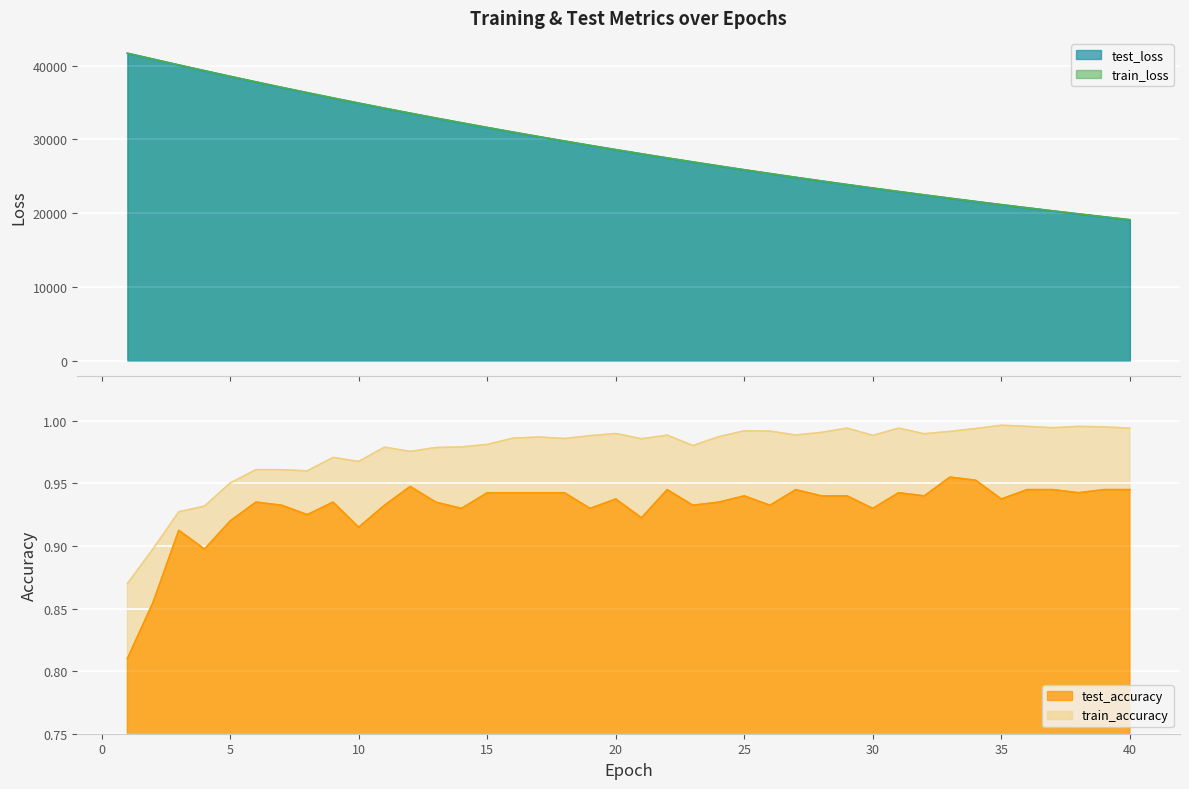

Reading left to right, what are all the values shown in this chart?

test_loss: 41701.1	40904.8	40110.3	39332.8	38564.6	37810.7	37072.0	36345.9	35632.0	34932.6	34245.1	33570.7	32910.1	32261.6	31624.7	31000.1	30387.2	29786.4	29196.2	28617.7	28050.1	27493.3	26947.9	26411.7	25885.9	25370.5	24864.5	24368.5	23881.6	23404.6	22935.9	22476.4	22025.5	21583.7	21150.0	20724.5	20307.5	19897.8	19496.3	19102.4
train_loss: 41696.6	40899.0	40106.9	39328.7	38561.4	37808.0	37068.7	36342.6	35629.3	34929.6	34242.4	33568.5	32907.3	32258.7	31622.1	30997.5	30384.8	29783.7	29194.0	28615.5	28048.0	27491.4	26945.4	26409.5	25883.9	25368.4	24862.8	24366.7	23880.0	23402.7	22934.3	22475.0	22024.3	21582.2	21148.6	20723.2	20306.0	19896.6	19495.1	19101.2
test_accuracy: 0.8	0.9	0.9	0.9	0.9	0.9	0.9	0.9	0.9	0.9	0.9	0.9	0.9	0.9	0.9	0.9	0.9	0.9	0.9	0.9	0.9	0.9	0.9	0.9	0.9	0.9	0.9	0.9	0.9	0.9	0.9	0.9	1.0	1.0	0.9	0.9	0.9	0.9	0.9	0.9
train_accuracy: 0.9	0.9	0.9	0.9	1.0	1.0	1.0	1.0	1.0	1.0	1.0	1.0	1.0	1.0	1.0	1.0	1.0	1.0	1.0	1.0	1.0	1.0	1.0	1.0	1.0	1.0	1.0	1.0	1.0	1.0	1.0	1.0	1.0	1.0	1.0	1.0	1.0	1.0	1.0	1.0